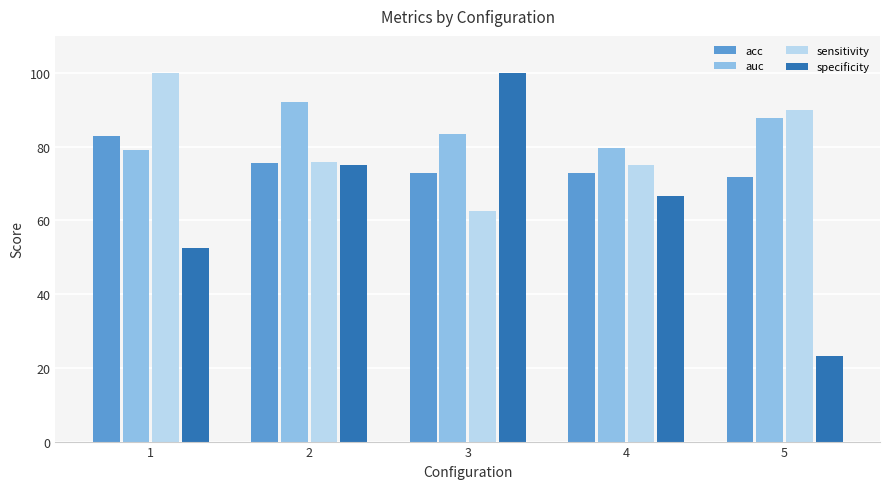

Does the chart contain any negative values?

No